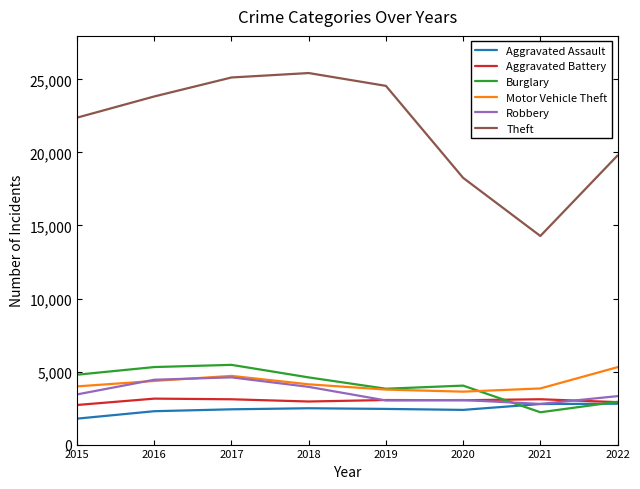

True or false: Theft and Aggravated Assault intersect in this chart.

False